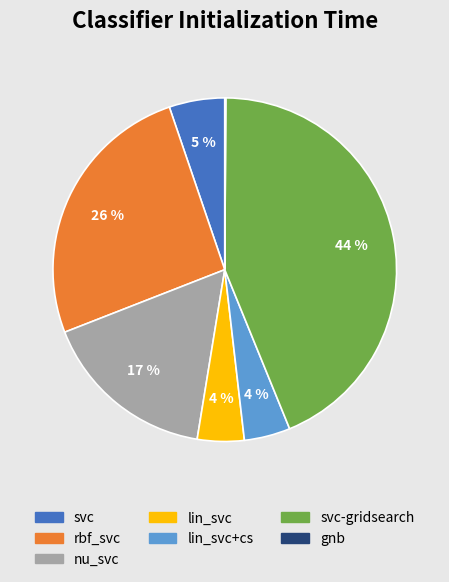

Is there any slice that represents more than half of the pie?

No